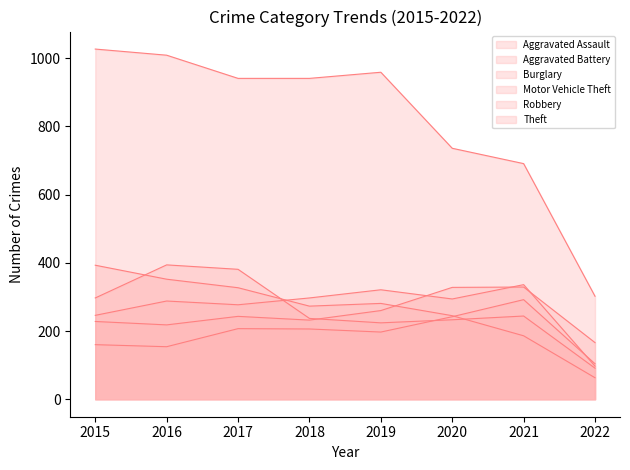

What is the highest value of the Motor Vehicle Theft series?

329